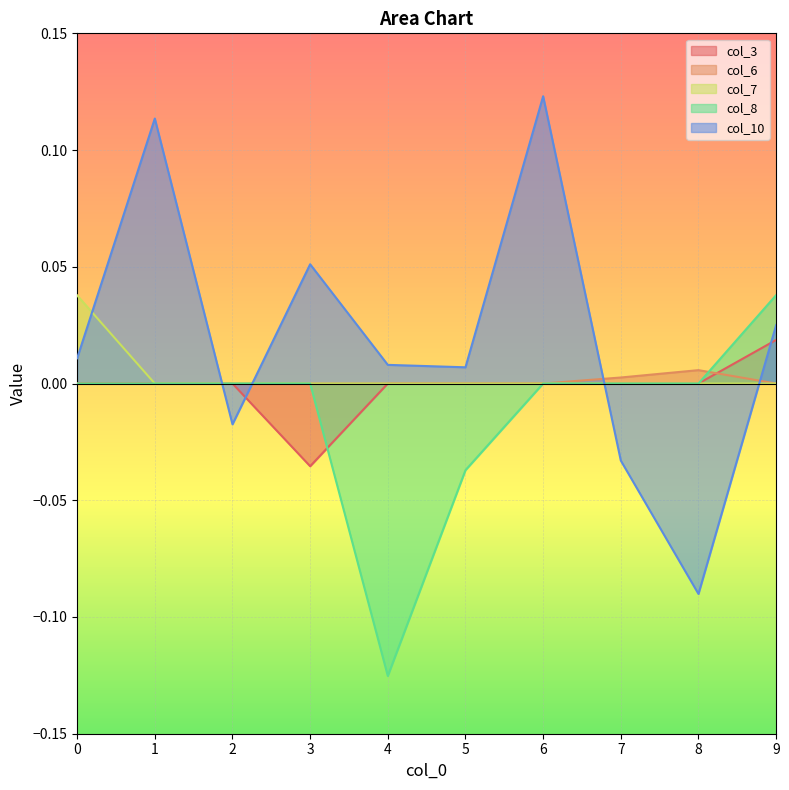

What is the total value across all series at 9?

0.1